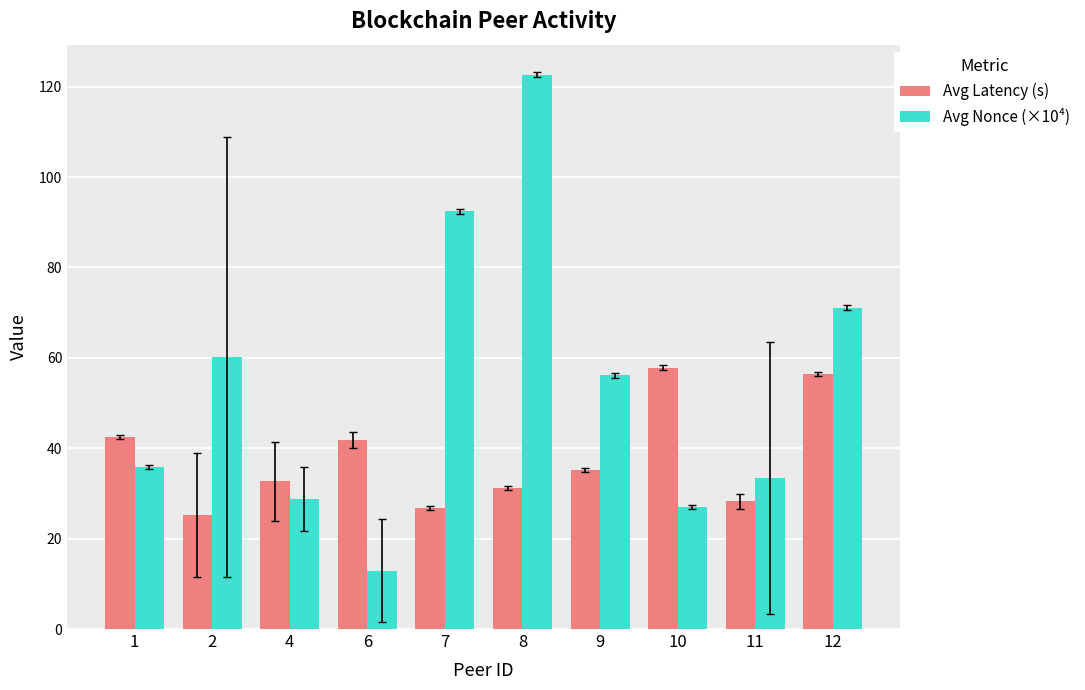

Which category has the highest value across all series?

8